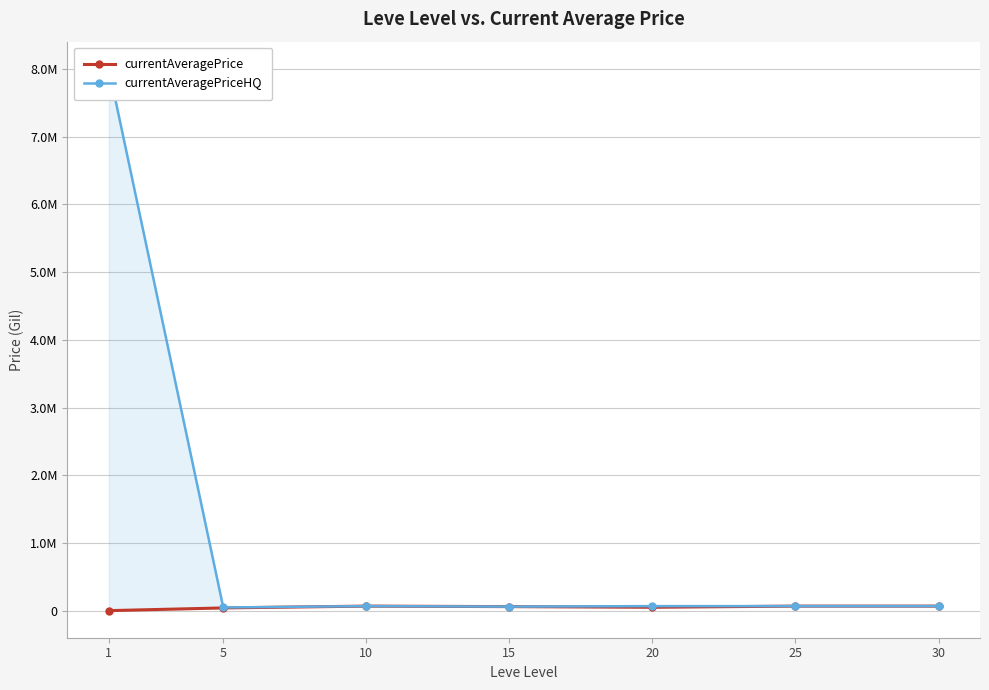

What is the maximum value shown in the chart?

8000000.0